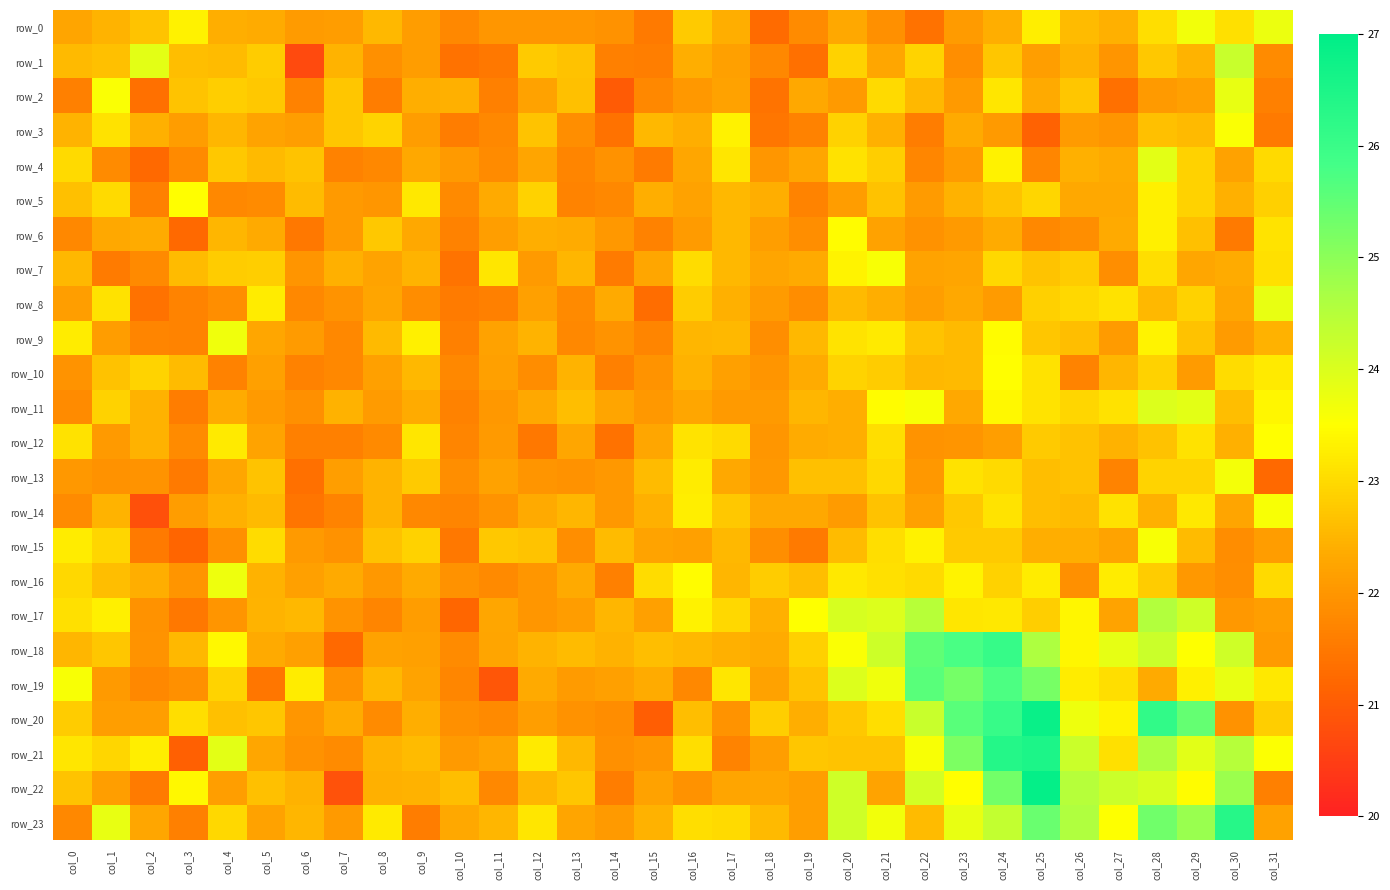

Which series has the largest total across all categories?

row_23